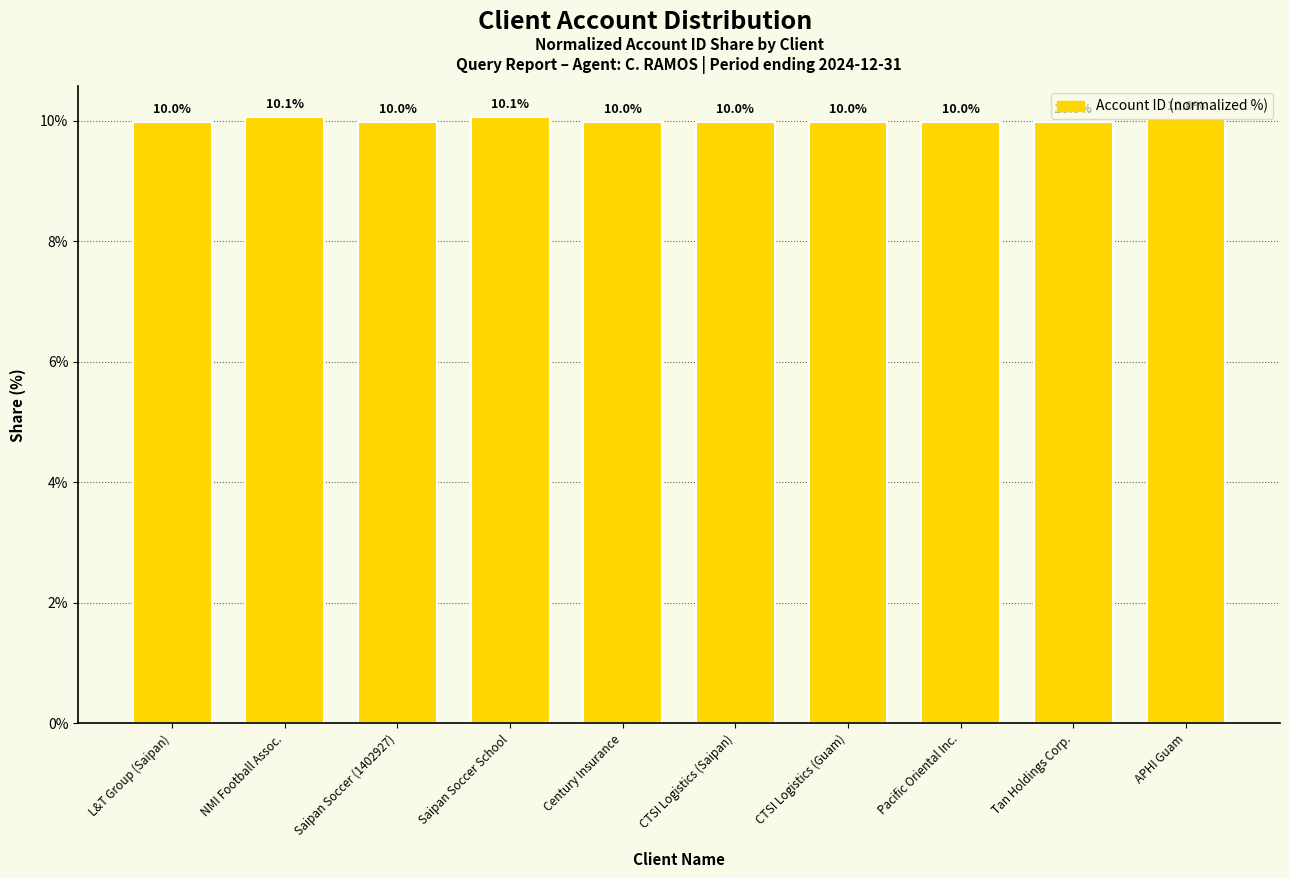

What position from the right is CTSI Logistics (Saipan)?

5